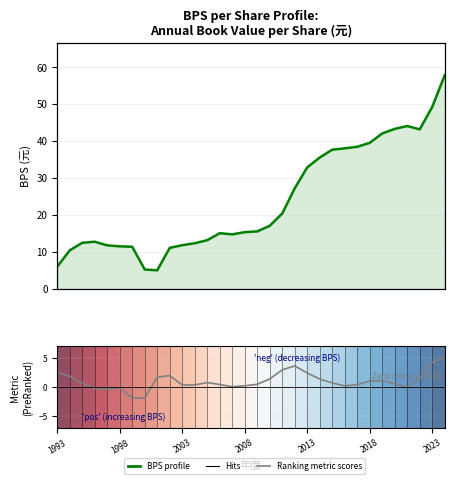

What is the label of the 32nd point from the left?

31